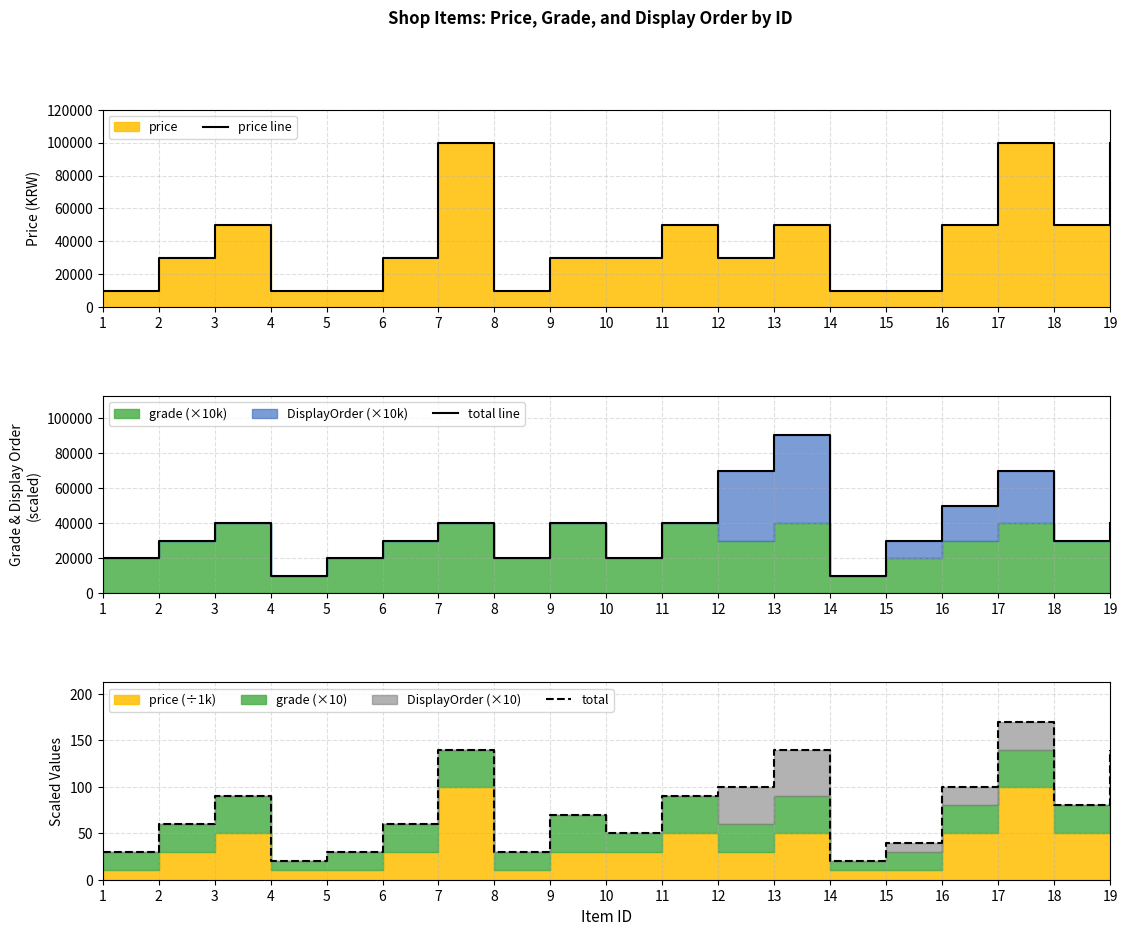

Is it true that price line equals 4698 at 1?

False